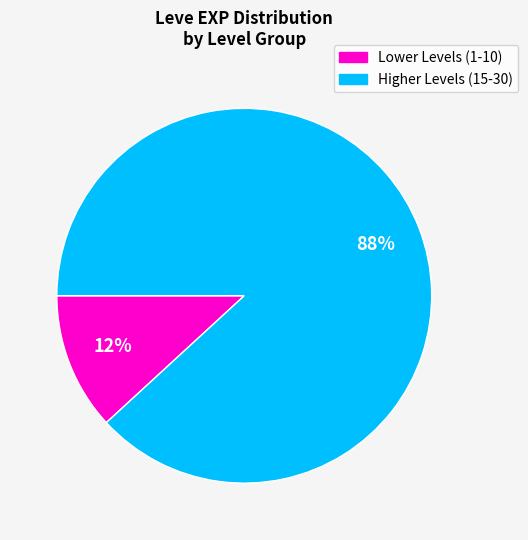

The Lower Levels (1-10) slice represents 24% of the pie. True or false?

False